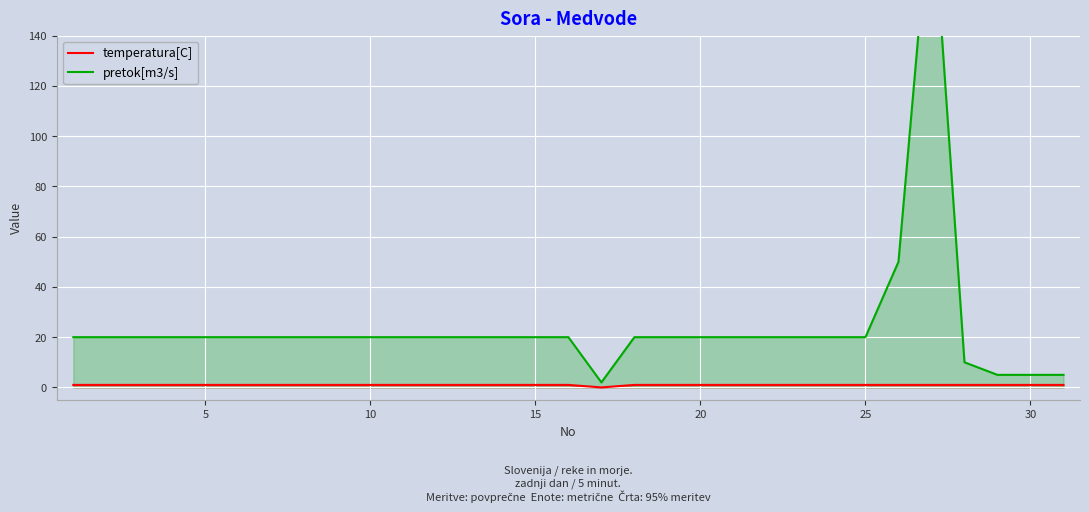

Which series has the largest range (max minus min)?

pretok[m3/s]